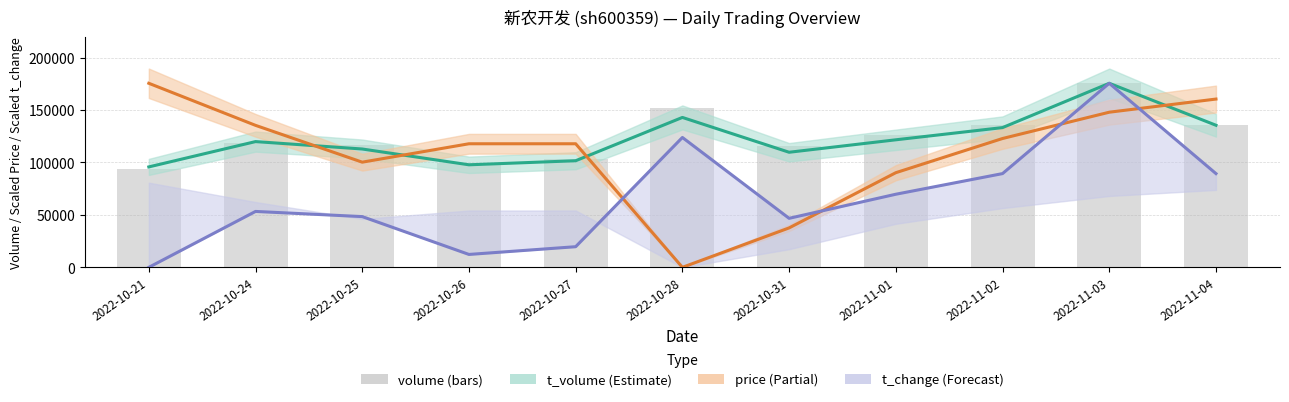

Rank the categories by t_change value from lowest to highest.

2022-10-21, 2022-10-26, 2022-10-27, 2022-10-31, 2022-10-25, 2022-10-24, 2022-11-01, 2022-11-02, 2022-11-04, 2022-10-28, 2022-11-03